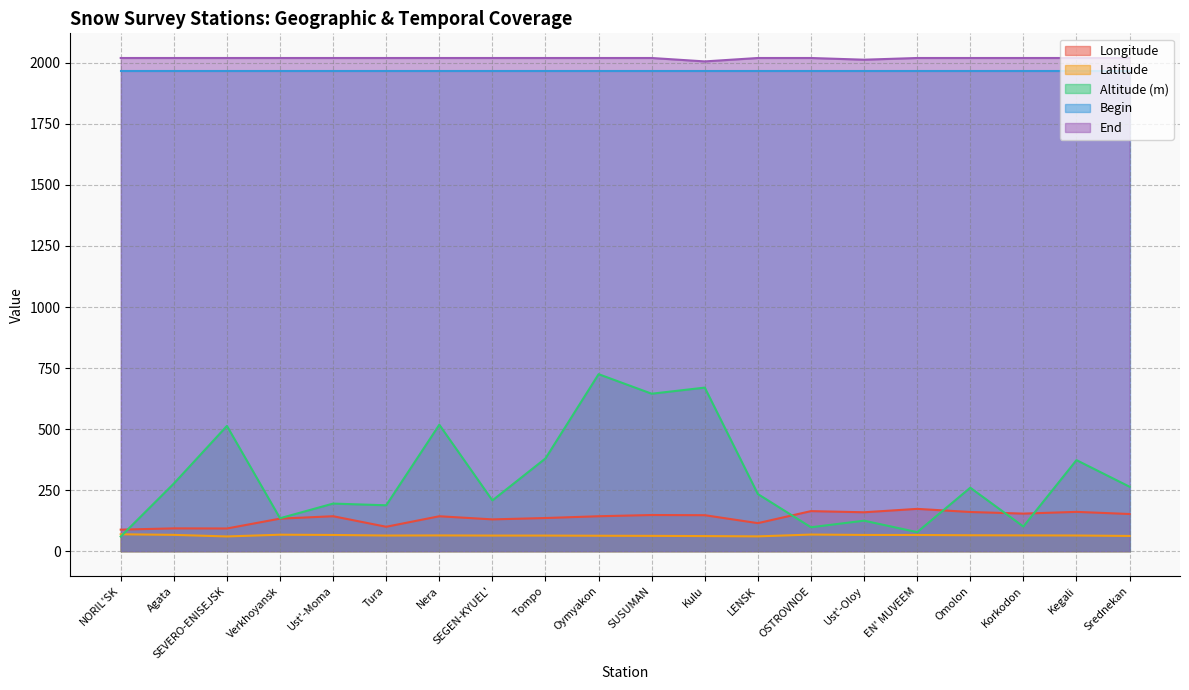

Rank the categories by End value from highest to lowest.

NORIL'SK, Agata, SEVERO-ENISEJSK, Verkhoyansk, Ust'-Moma, Tura, Nera, SEGEN-KYUEL', Tompo, Oymyakon, SUSUMAN, LENSK, OSTROVNOE, EN' MUVEEM, Omolon, Korkodon, Kegali, Srednekan, Ust'-Oloy, Kulu